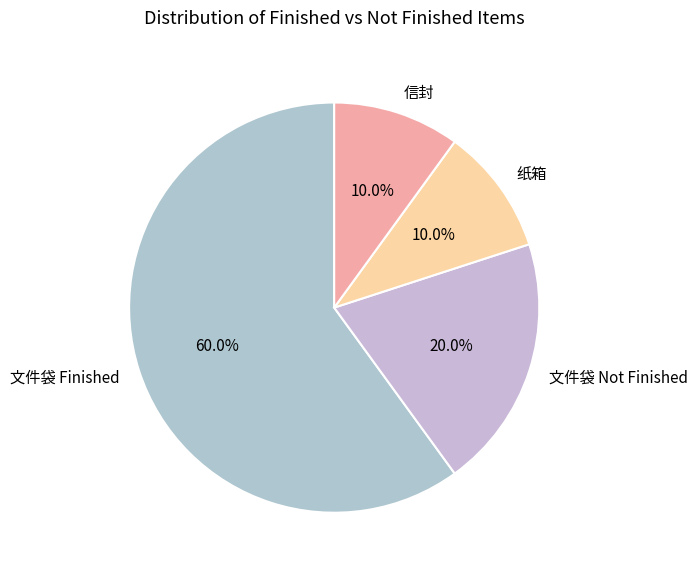

Approximately how many times larger is the value at 文件袋 Finished compared to 纸箱?

6.0